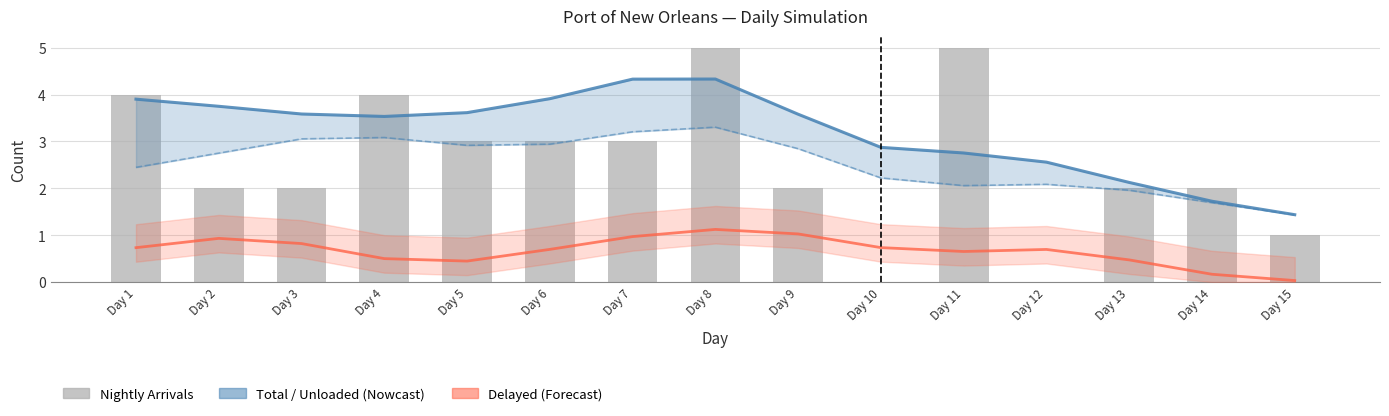

Which series has the widest spread of values?

Nightly Arrivals